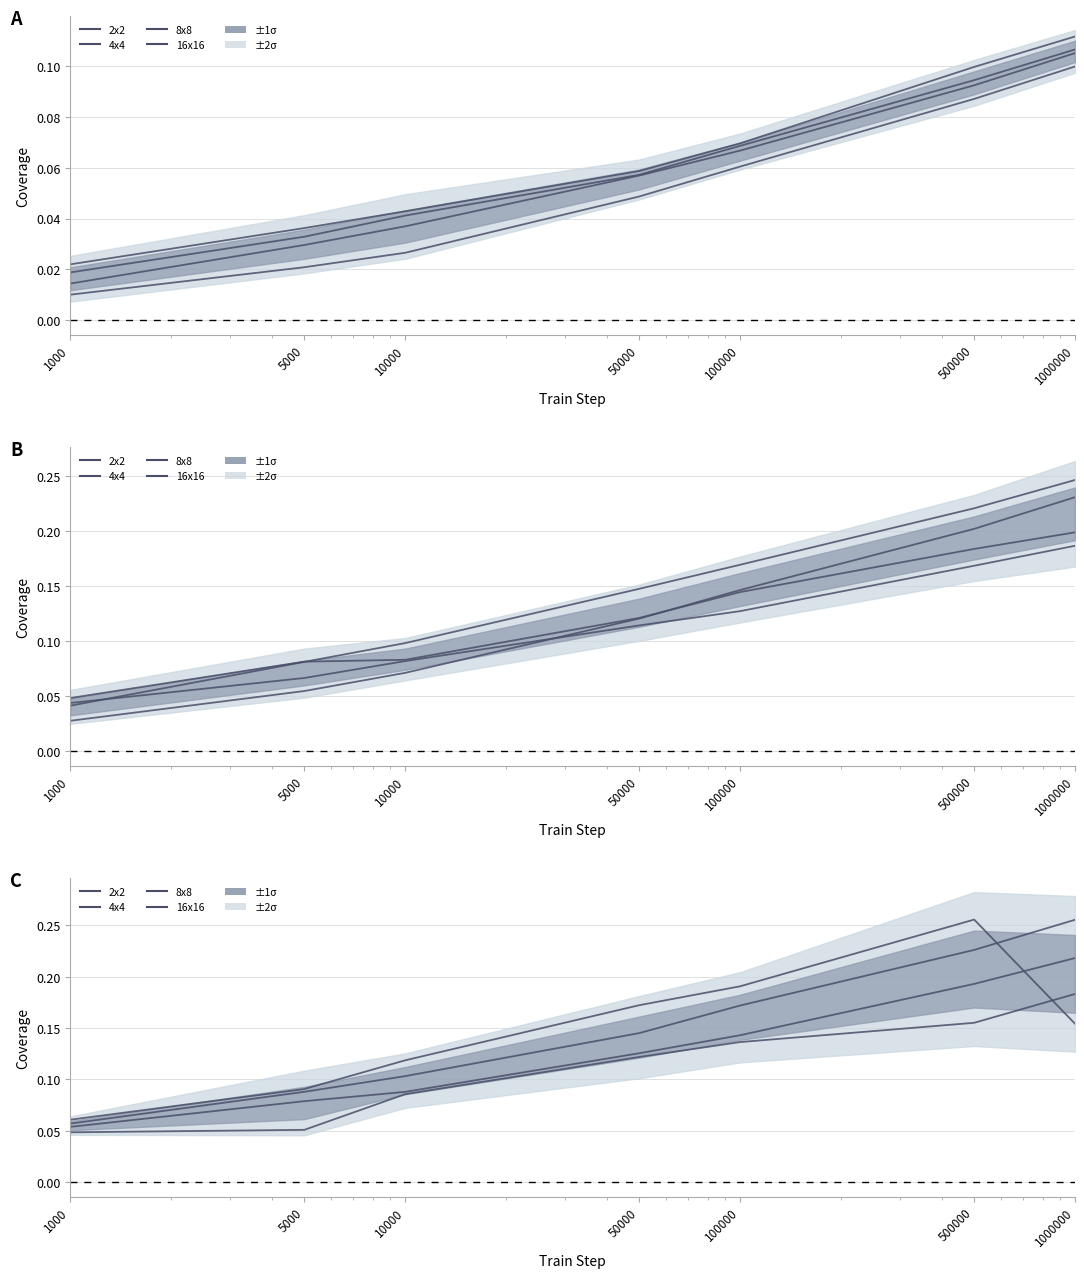

Reading left to right, transcribe all the data shown in this chart.

2x2: 1000=0.1	5000=0.1	10000=0.1	50000=0.2	100000=0.2	500000=0.3	1000000=0.2
4x4: 1000=0.1	5000=0.1	10000=0.1	50000=0.1	100000=0.2	500000=0.2	1000000=0.3
8x8: 1000=0.1	5000=0.1	10000=0.1	50000=0.1	100000=0.1	500000=0.2	1000000=0.2
16x16: 1000=0.0	5000=0.1	10000=0.1	50000=0.1	100000=0.1	500000=0.2	1000000=0.2